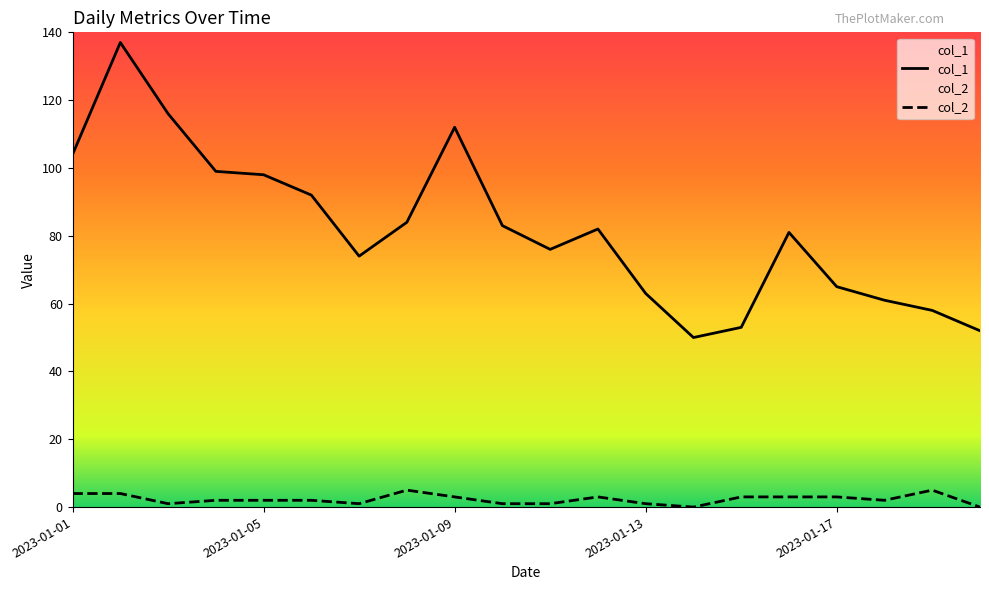

True or false: col_2 and col_1 cross at least once.

False